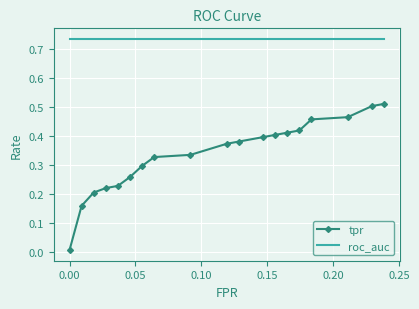

Which series has the widest spread of values?

tpr